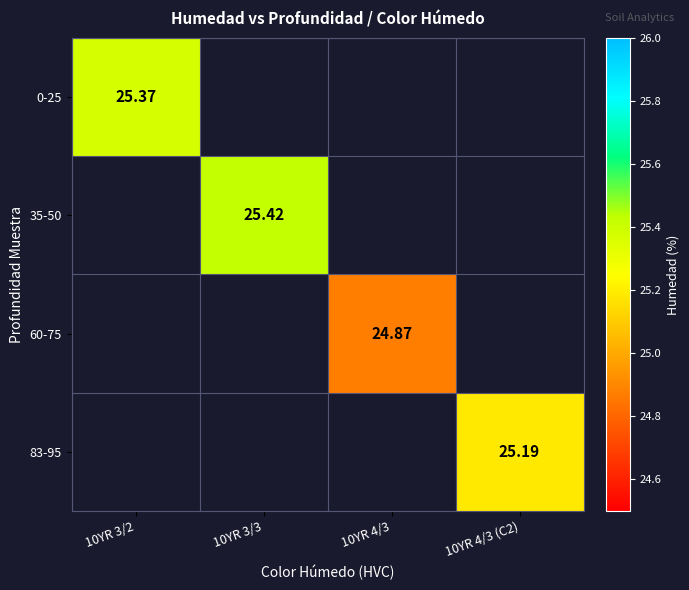

What value does the 60-75 series have at 10YR 4/3?

24.9